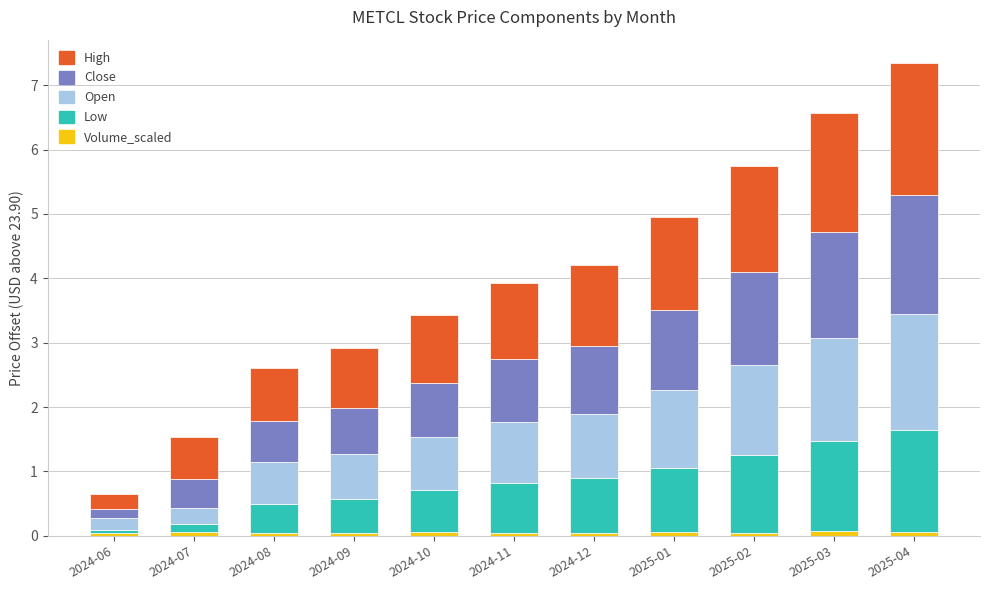

What is the label of the 1st bar from the right?

2025-04